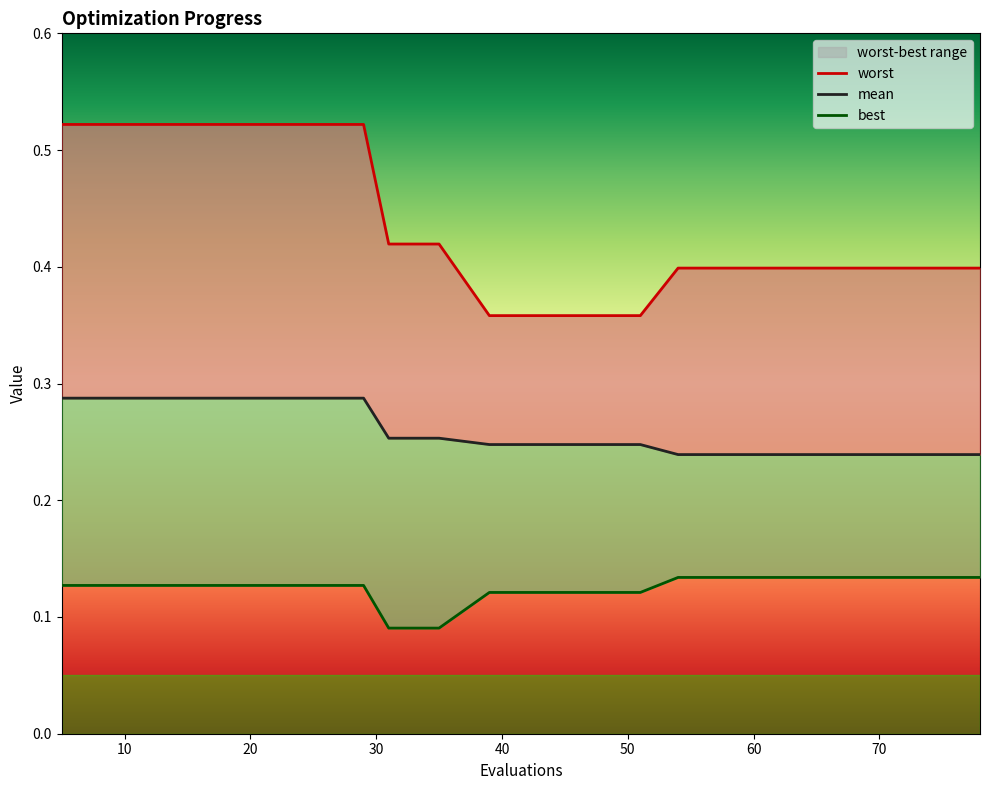

Does the chart display data point markers on the line(s)?

No